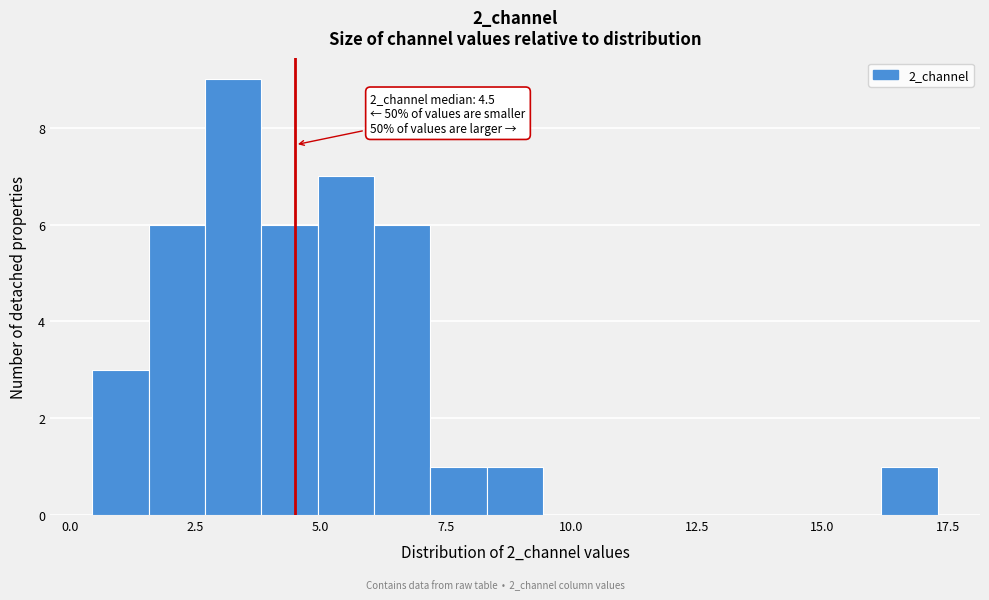

Read against the x-axis, roughly where is the centre of the tallest bar?

3.5